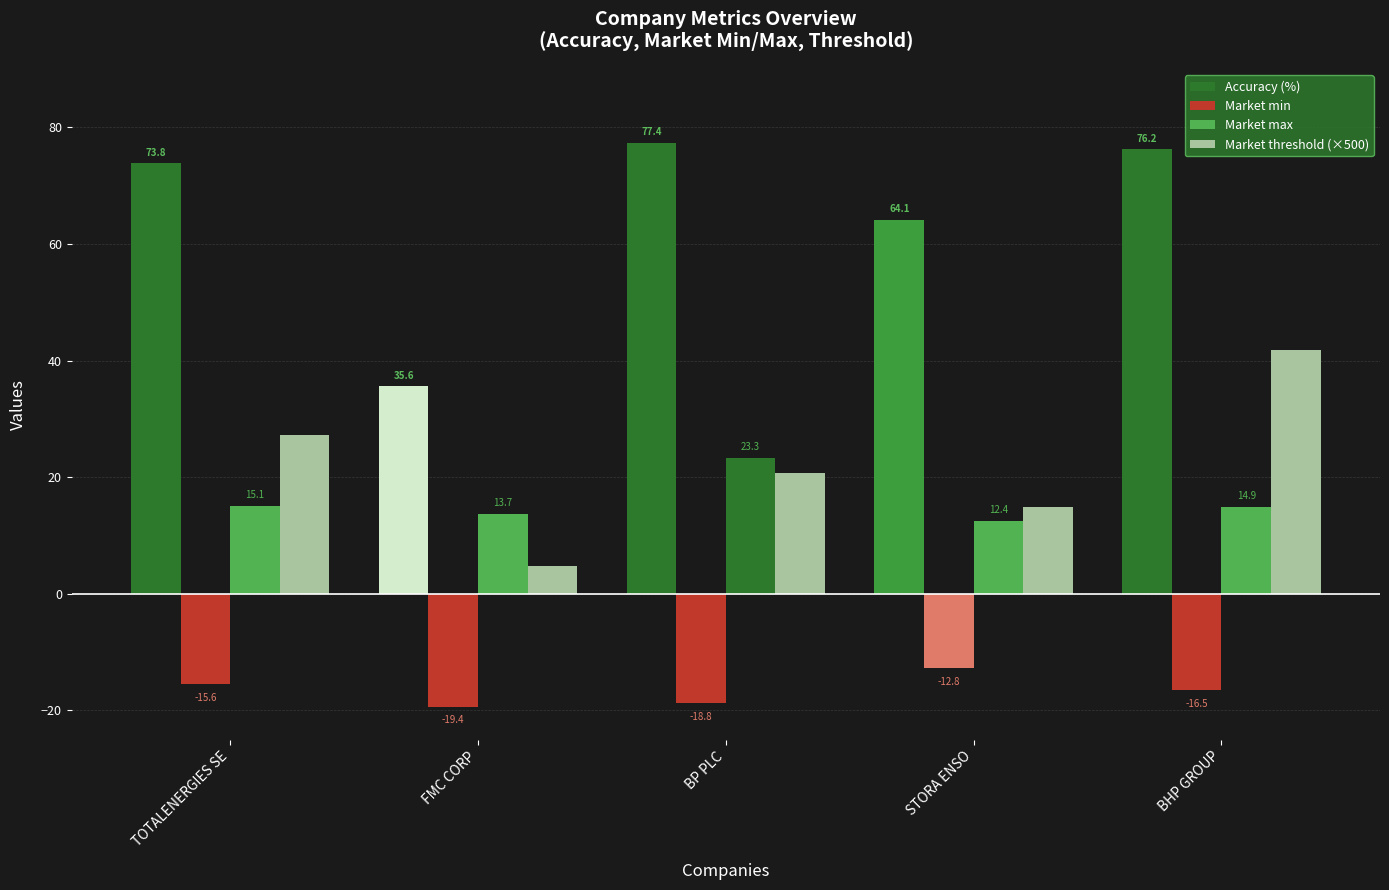

At which label is Accuracy (%) closest to 56?

STORA ENSO